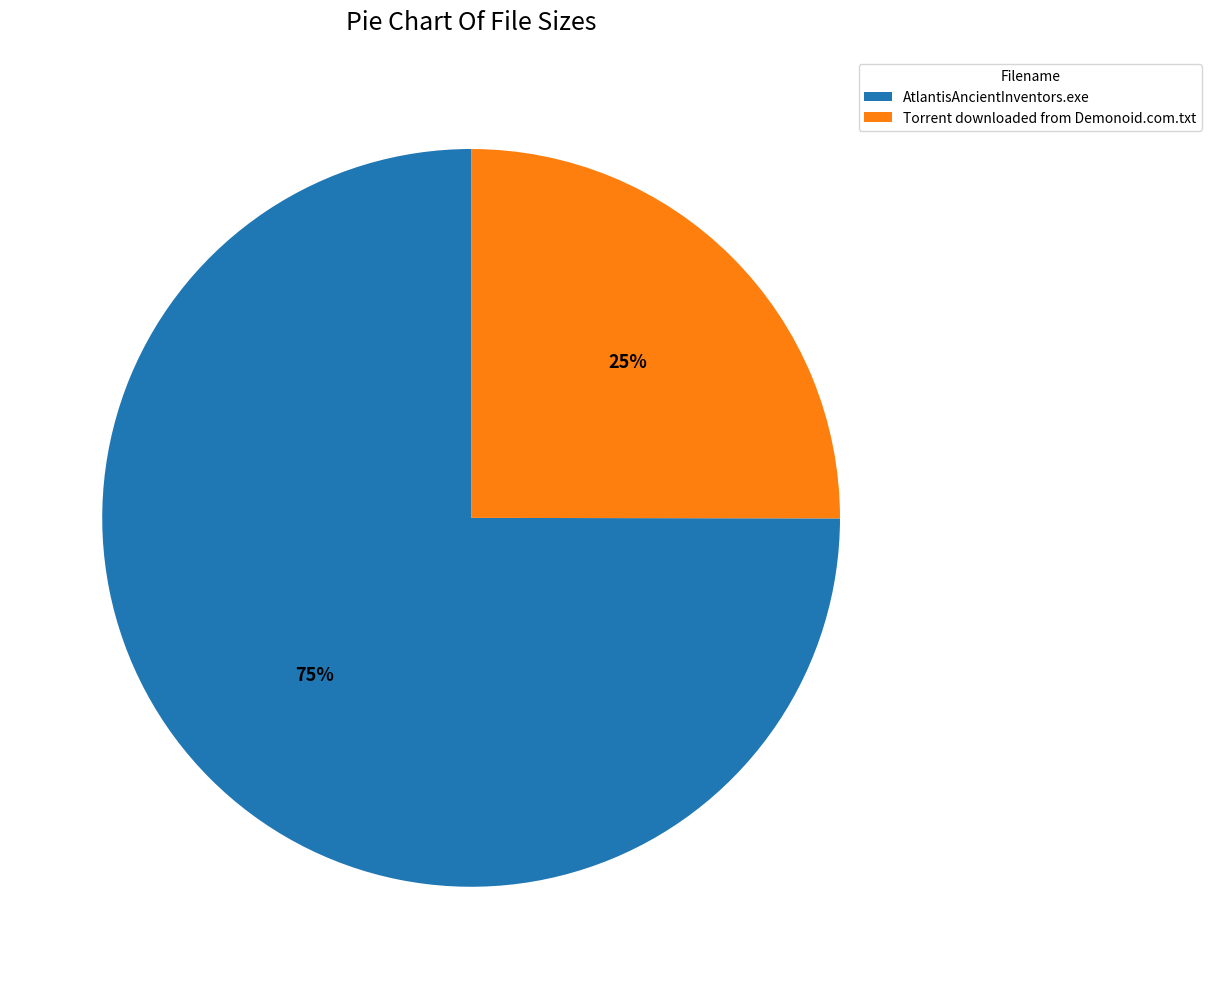

True or false: AtlantisAncientInventors.exe accounts for 81% of the total.

False